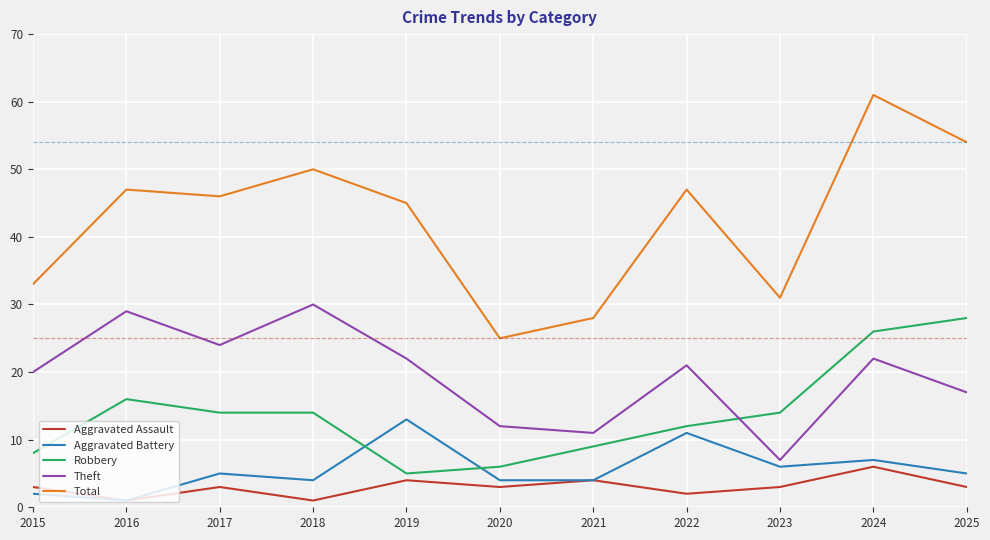

Is this an area chart (filled region under the line)?

No